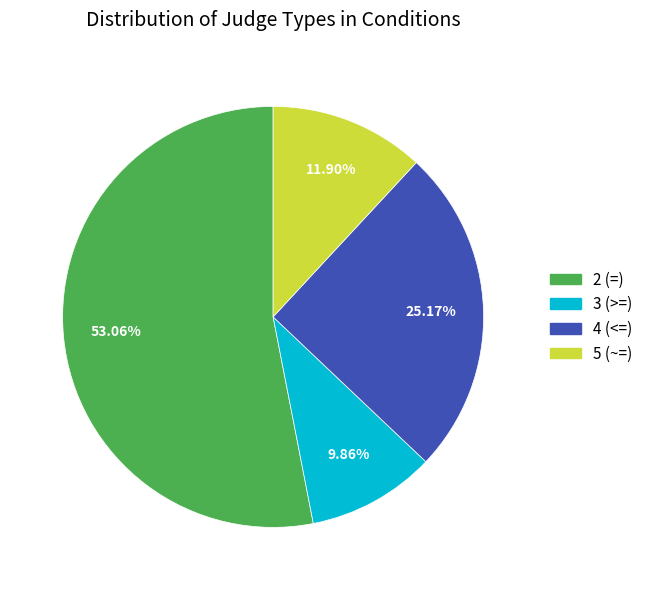

To the nearest percent, what is the difference between the largest and smallest slice percentages?

43%